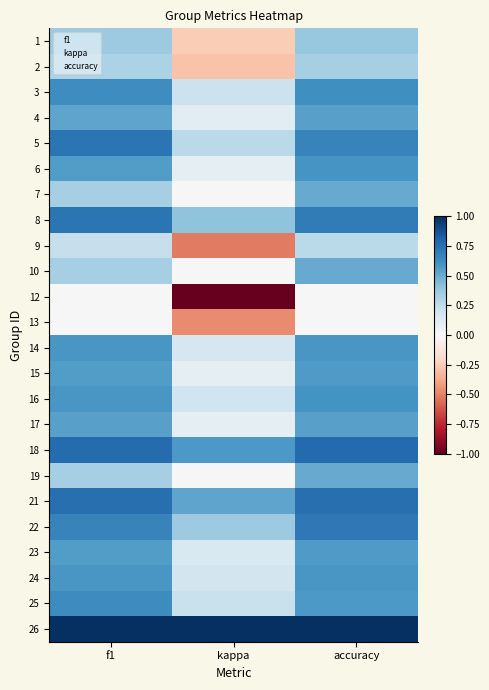

The 18 series shows 0.8 at accuracy. True or false?

True